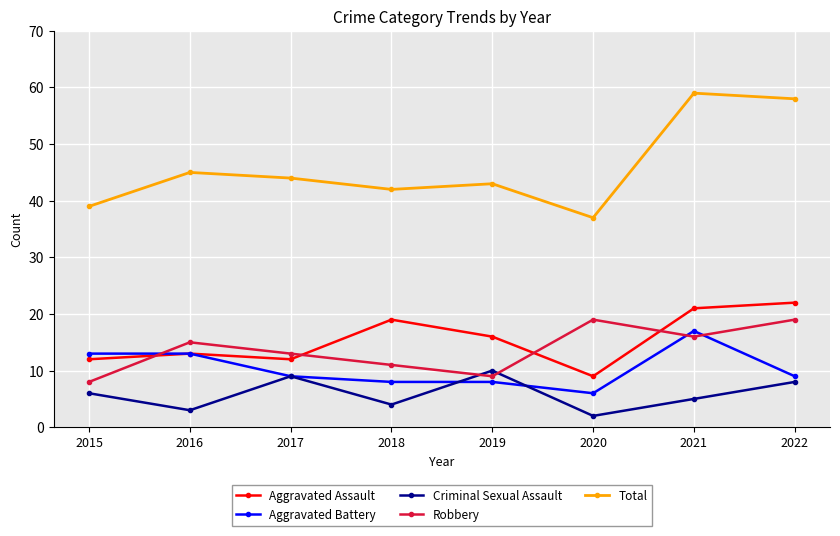

What is the total value across all series at 2015?

78